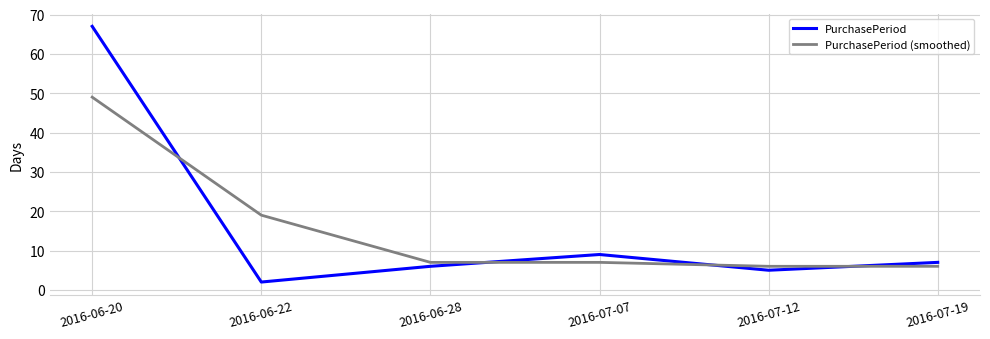

List the series in order of their peak value, highest first.

PurchasePeriod, PurchasePeriod (smoothed)